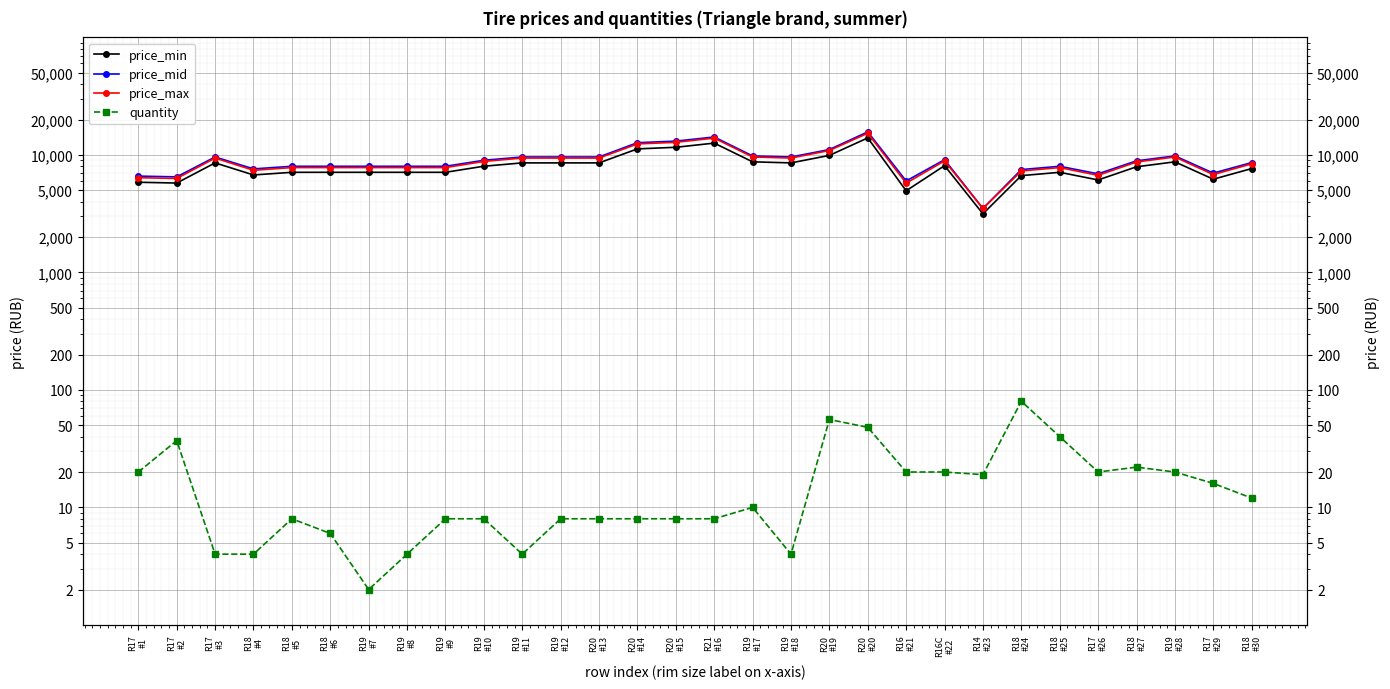

How many lines are shown in the chart?

4